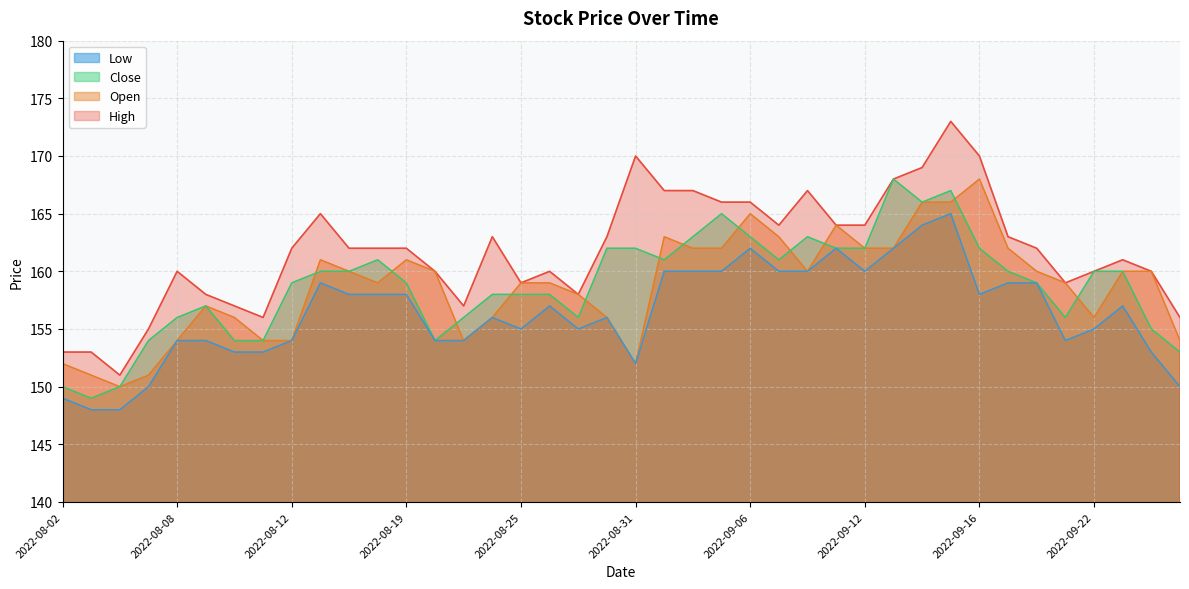

Is the value of Close at 2022-09-21 greater than the value of Open at 2022-08-18?

No